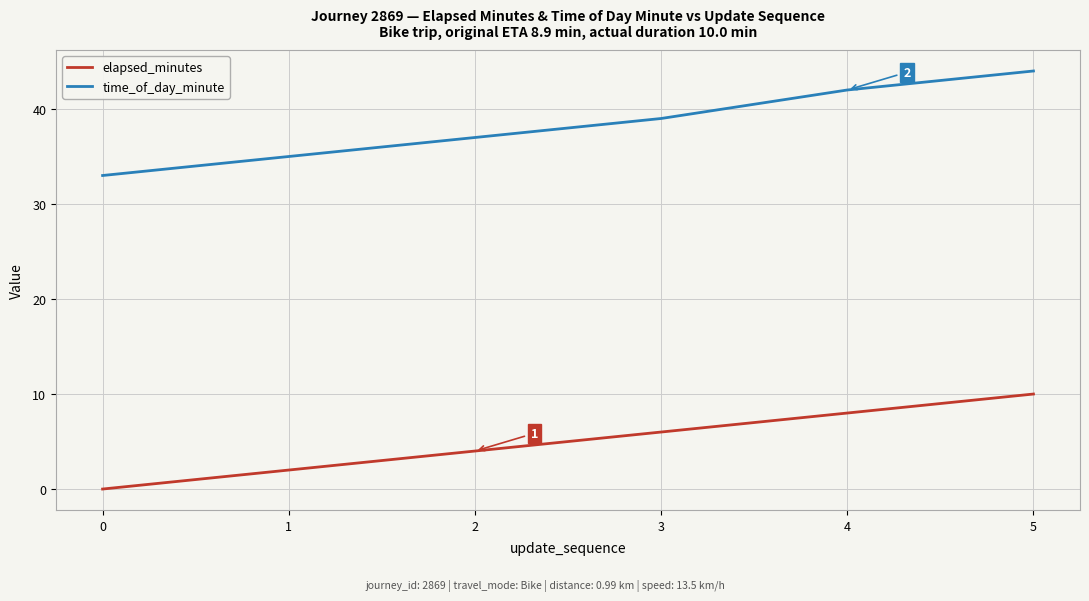

Rank the series by their average value, from highest to lowest.

time_of_day_minute, elapsed_minutes